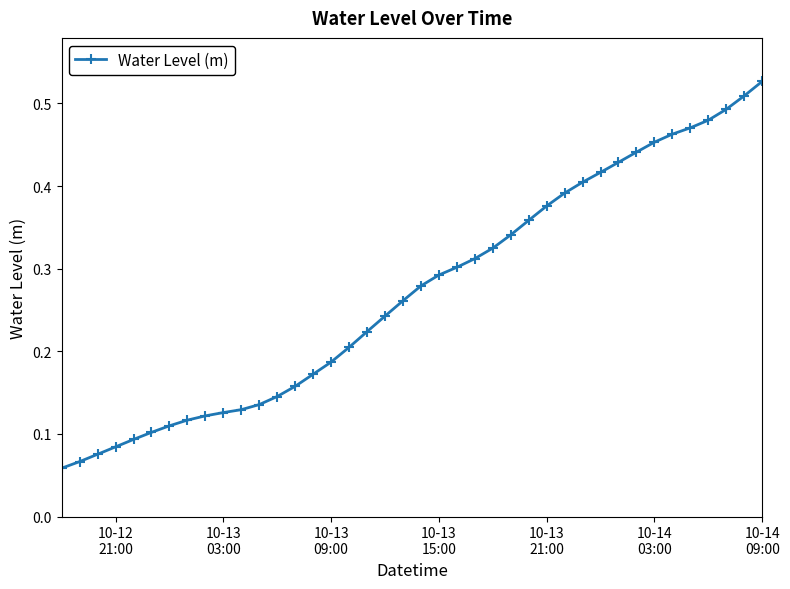

How many values are between 0 and 1?

40